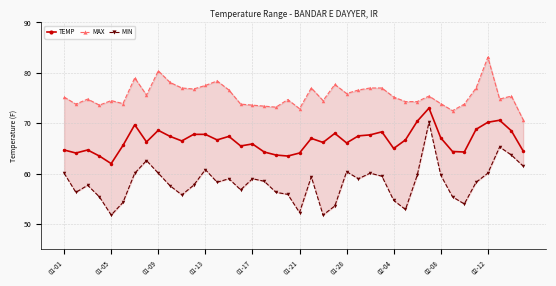

In TEMP, how many points are lower than both neighbors (excluding endpoints)?

11